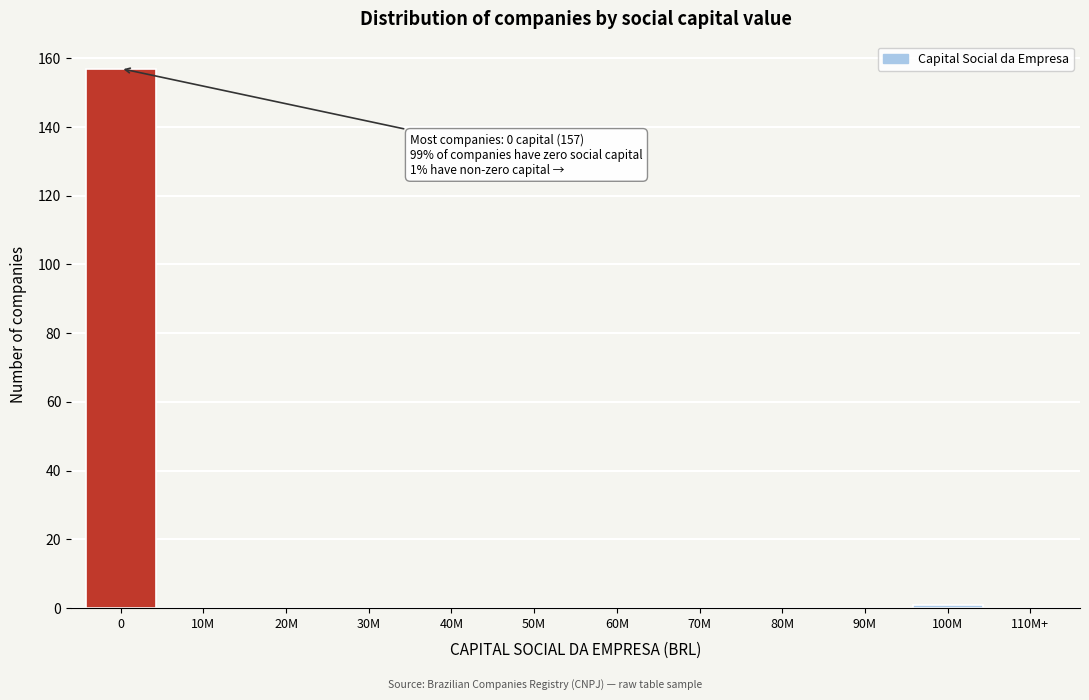

Reading left to right, list all the values displayed in this chart.

0=157	10M=0	20M=0	30M=0	40M=0	50M=0	60M=0	70M=0	80M=0	90M=0	100M=1	110M+=0